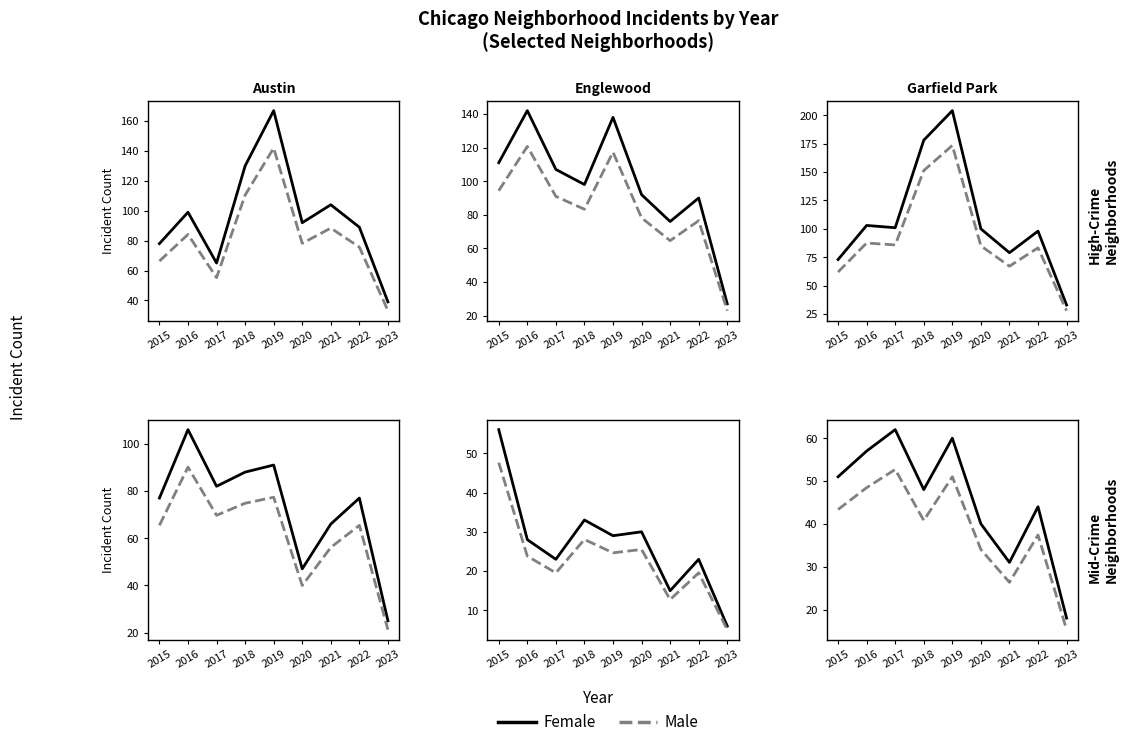

Rank the series by their average value, from highest to lowest.

Female, Male